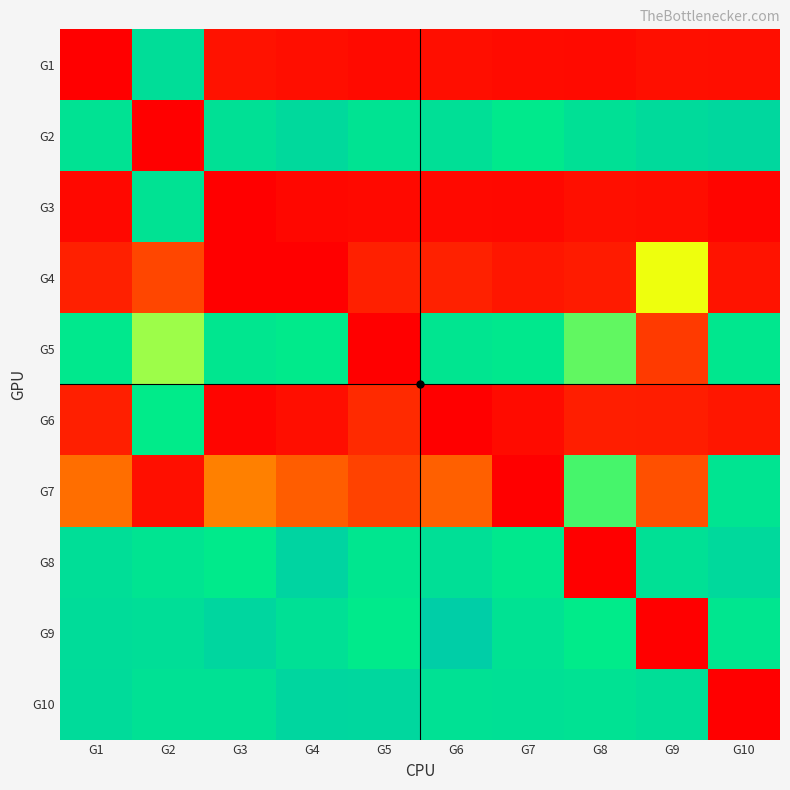

At G5, list the series in order from smallest to largest.

G5, G3, G1, G4, G6, G7, G9, G8, G2, G10